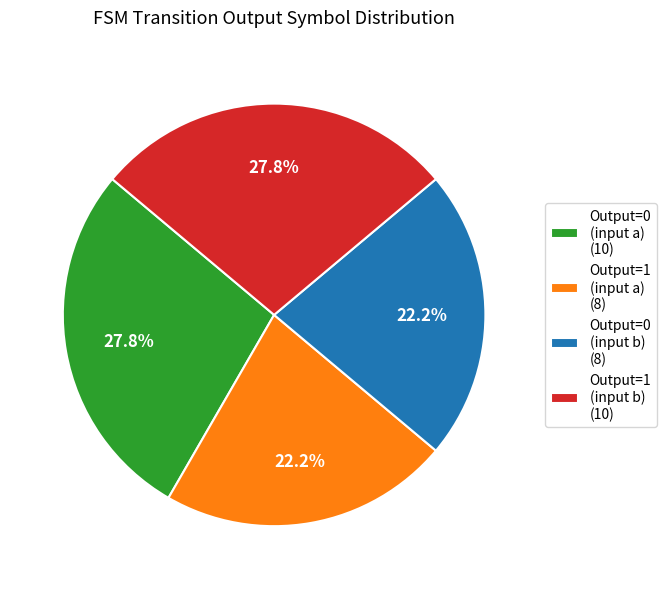

How many slices are in this pie chart?

4